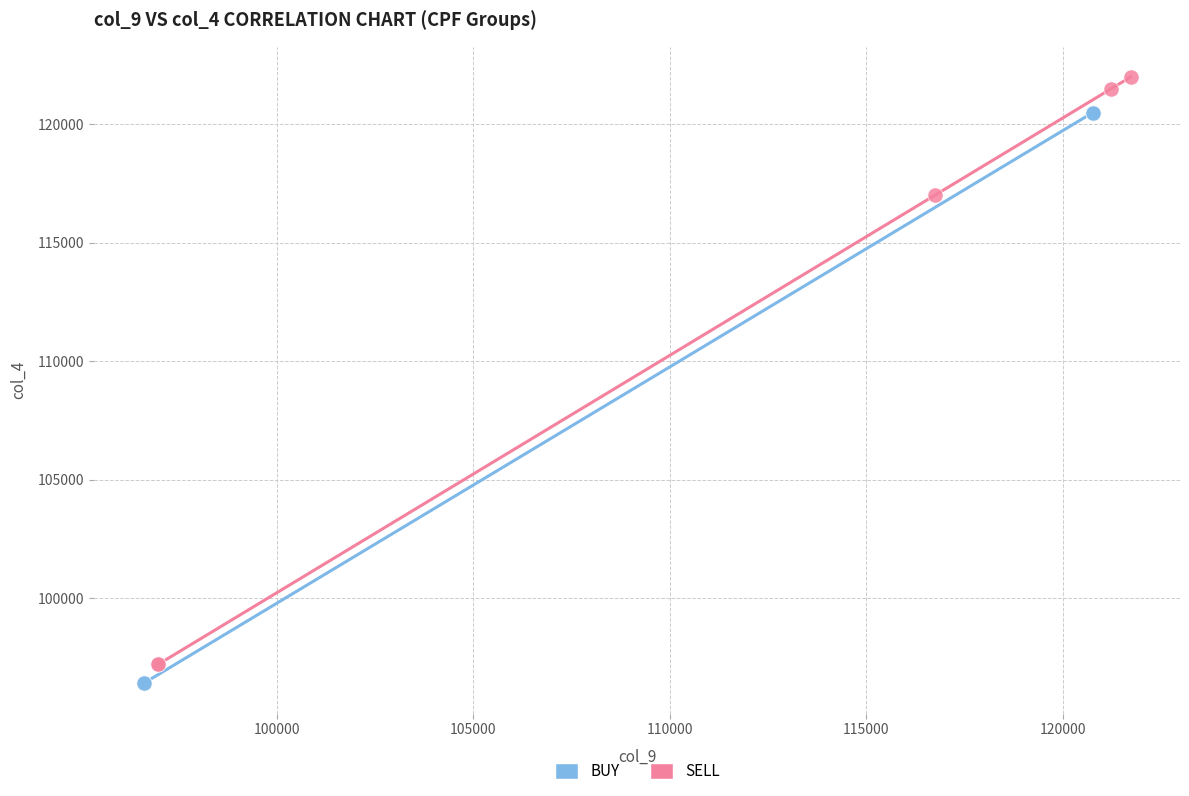

Which series reaches the minimum Y coordinate?

BUY